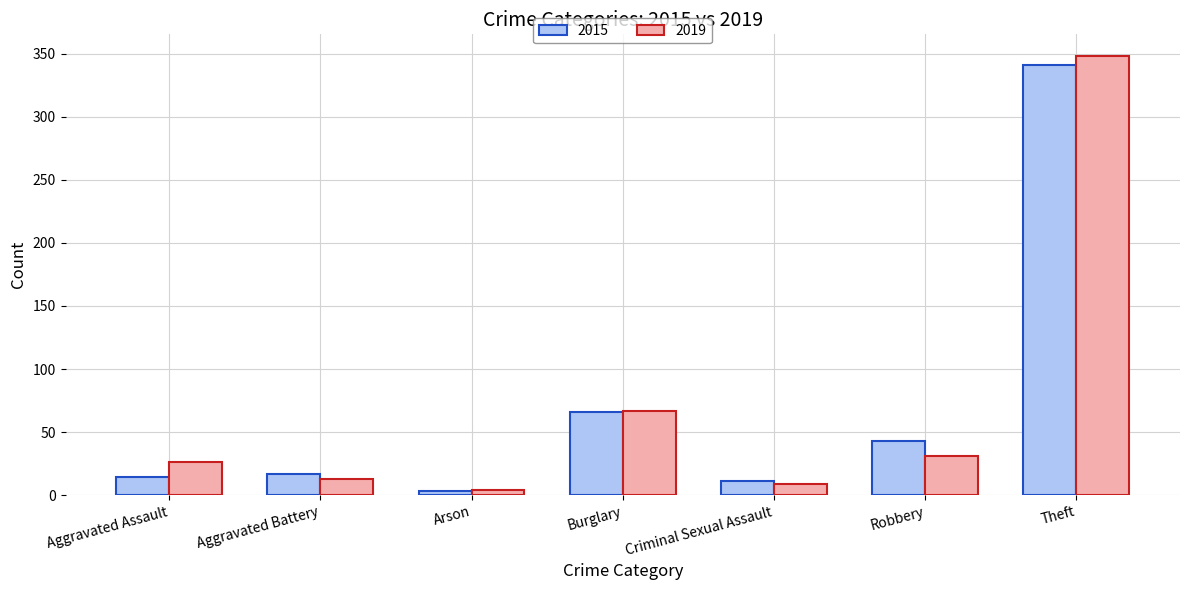

Where is 2019 nearest to the value 176?

Burglary